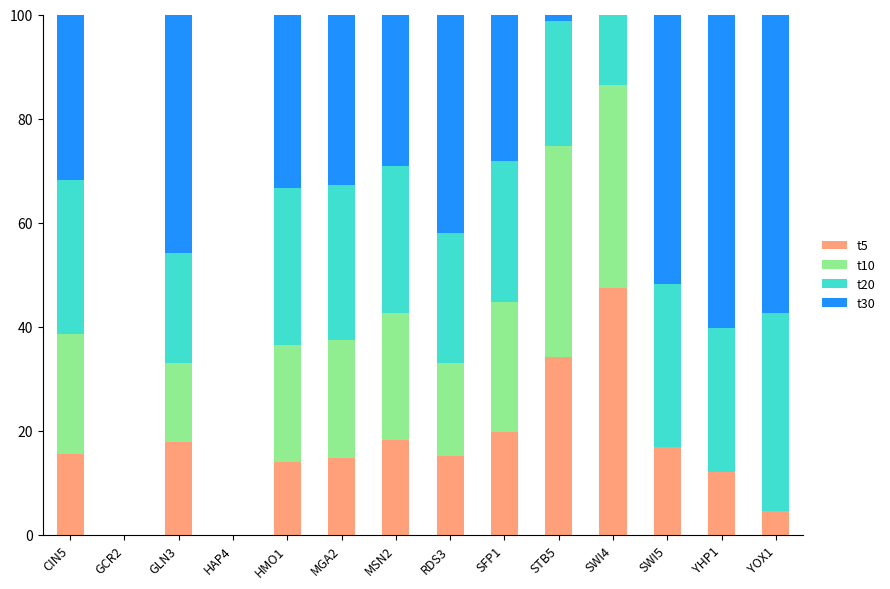

What is the highest value of the t5 series?

47.5